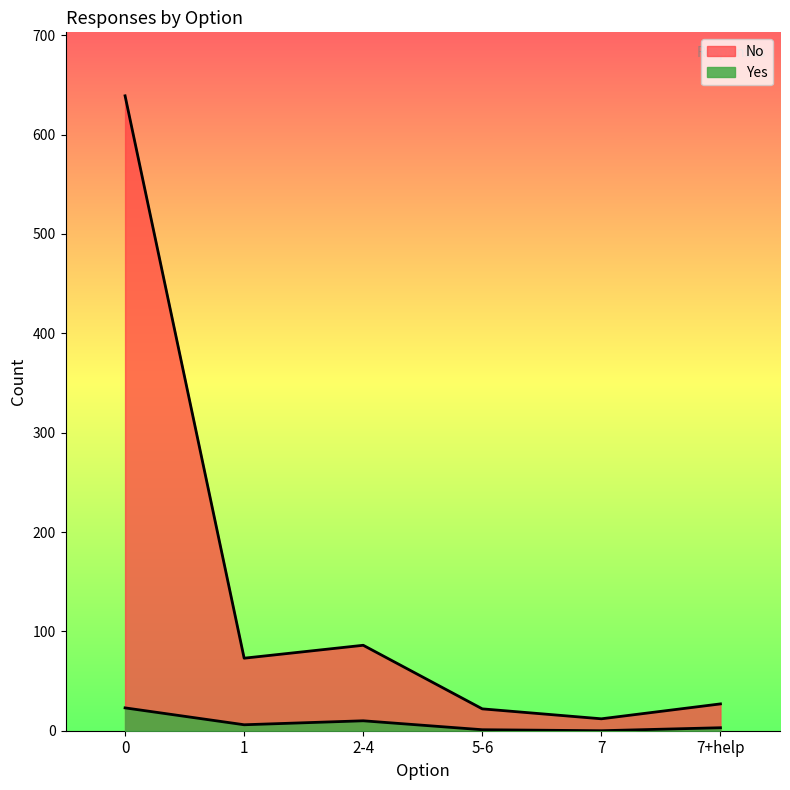

Between 7+help and 2-4, which is larger?

2-4